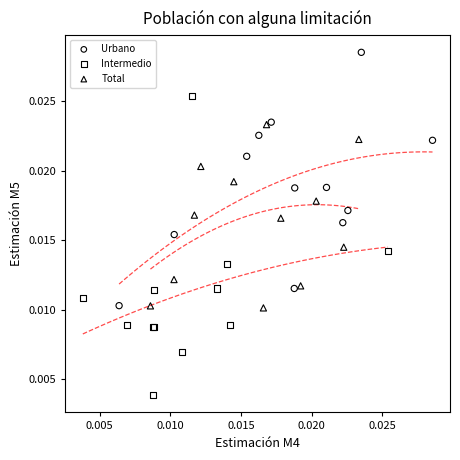

Which series has the widest spread of Y values?

Intermedio